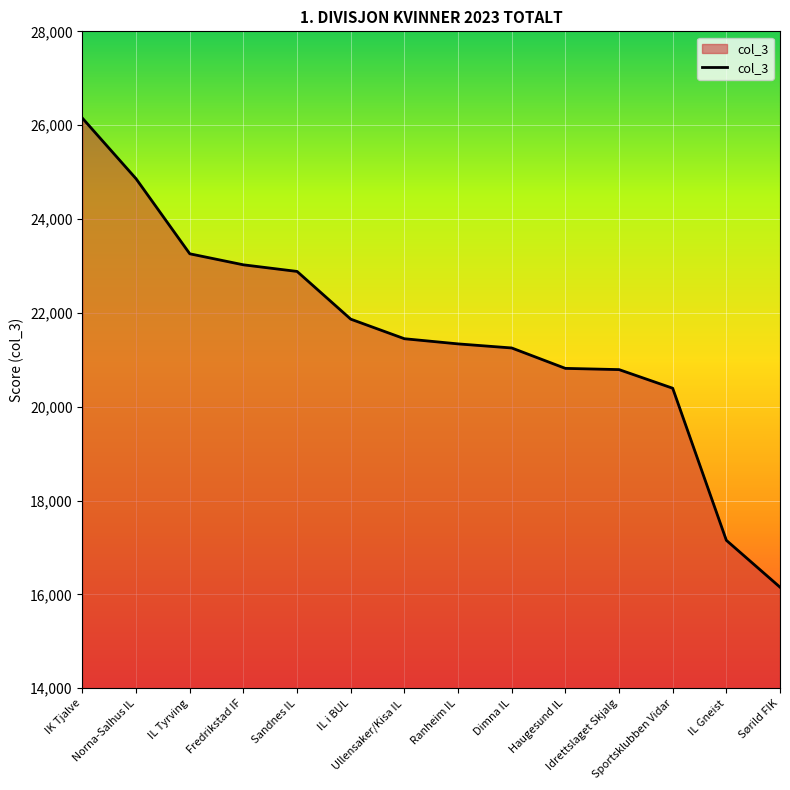

What is the greatest value displayed?

26148